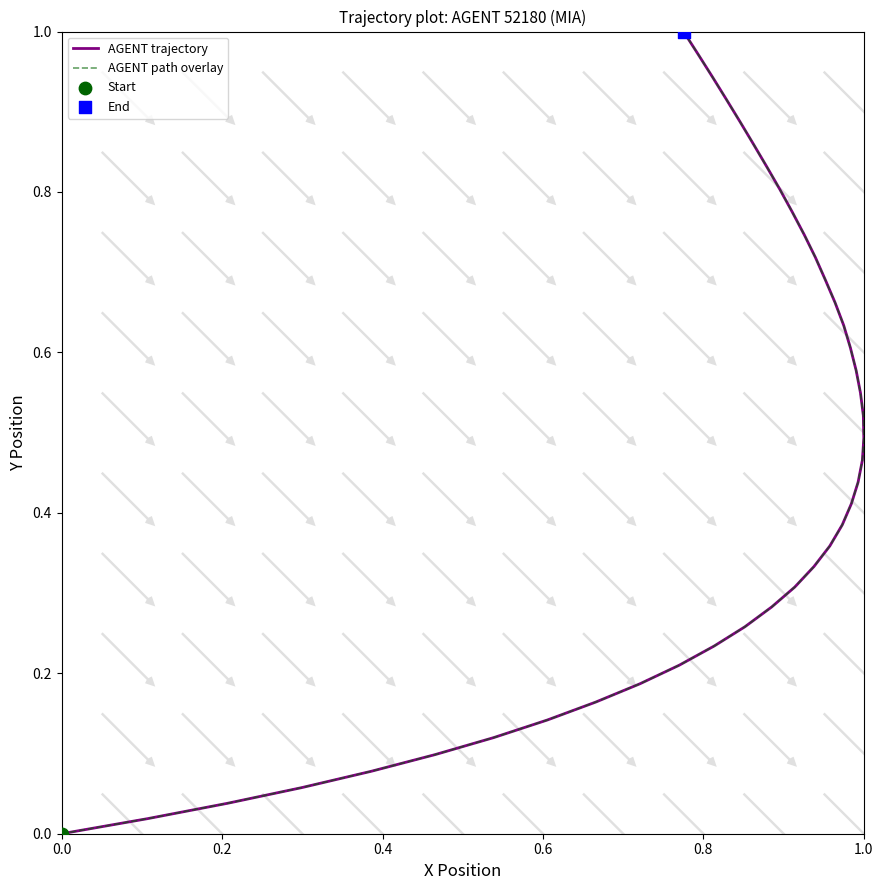

Which series has the largest Y range (max minus min)?

AGENT trajectory